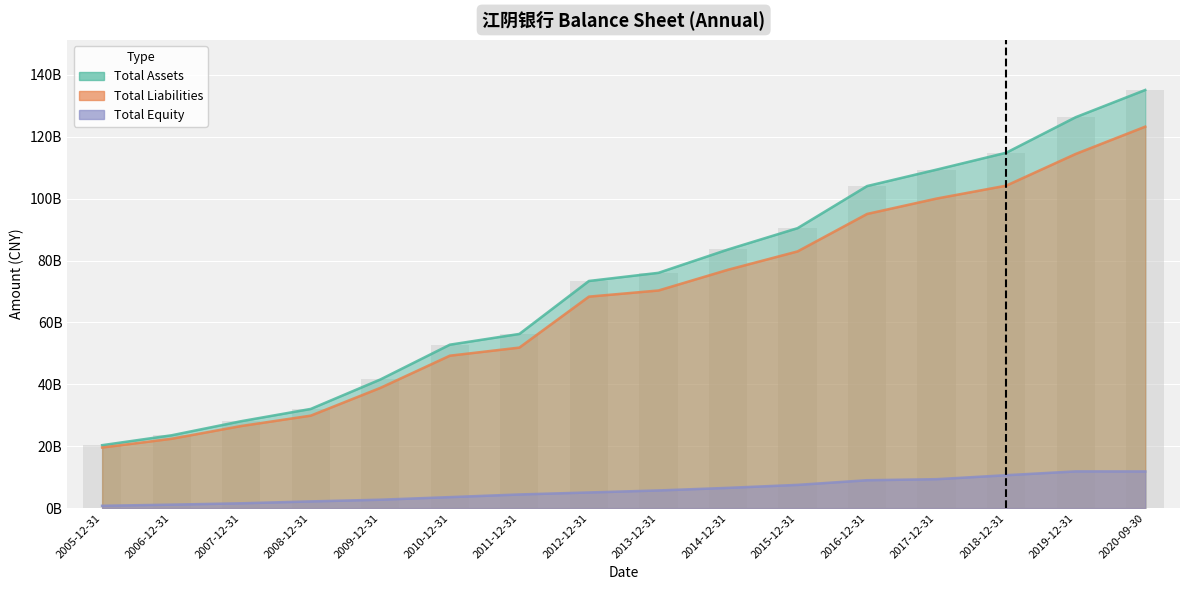

How many data points in TOTAL_ASSETS are above 76044232000?

7